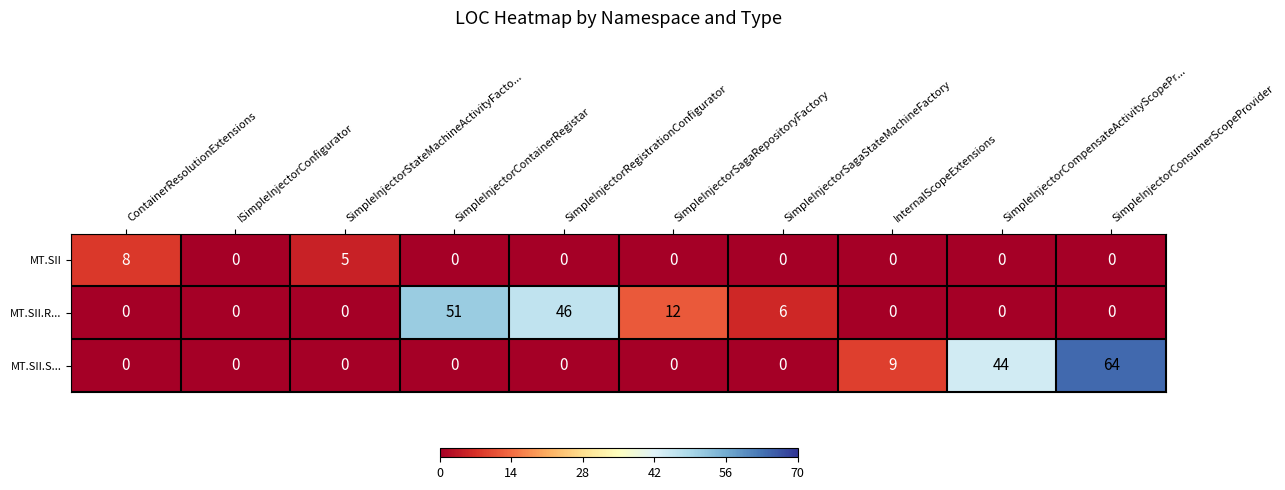

How many data points in MT.SII.S... are above 0?

3